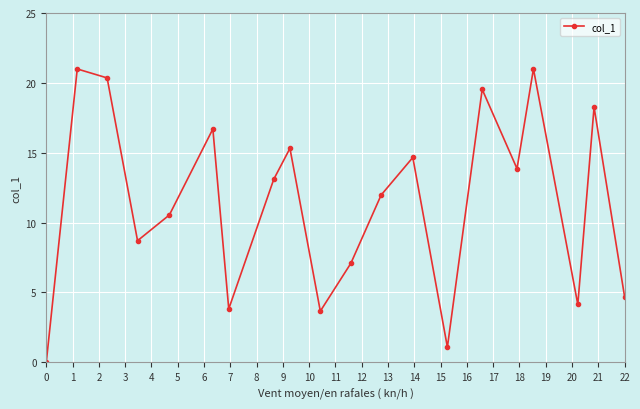

What is the value of the 19th point from the left?

18.3